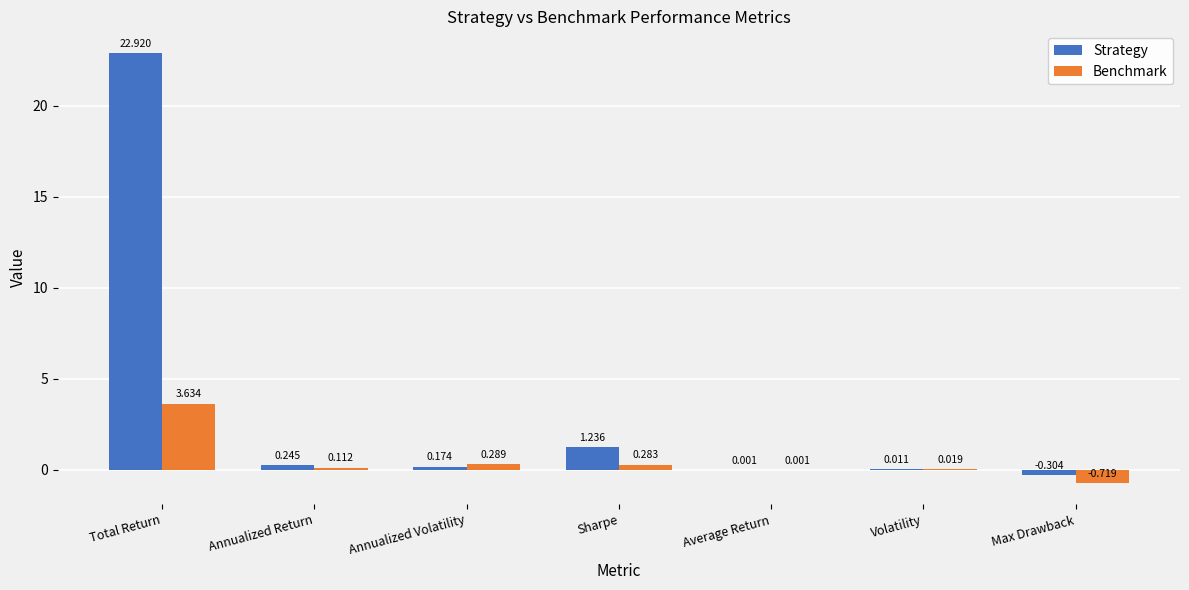

Where does the Benchmark series first go above 0?

Total Return